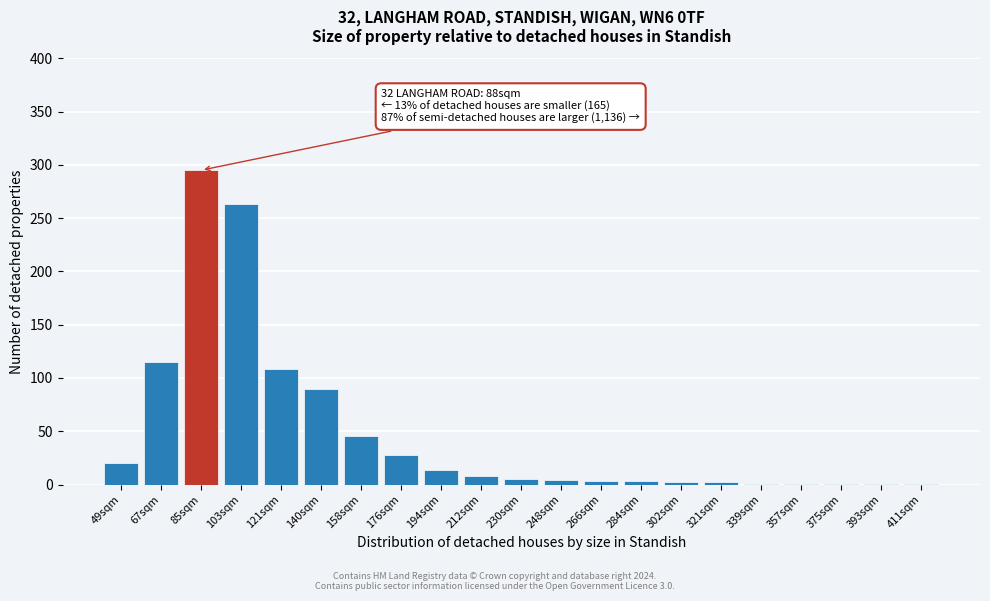

What is the greatest value displayed?

295